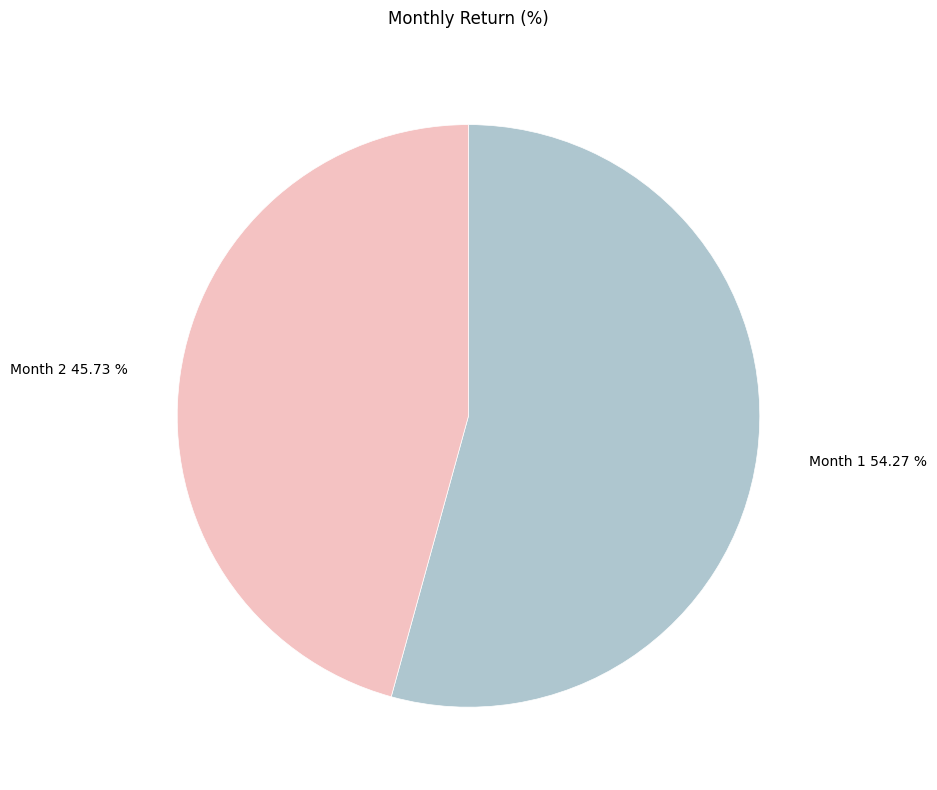

What is the largest slice in the pie chart?

Month 1